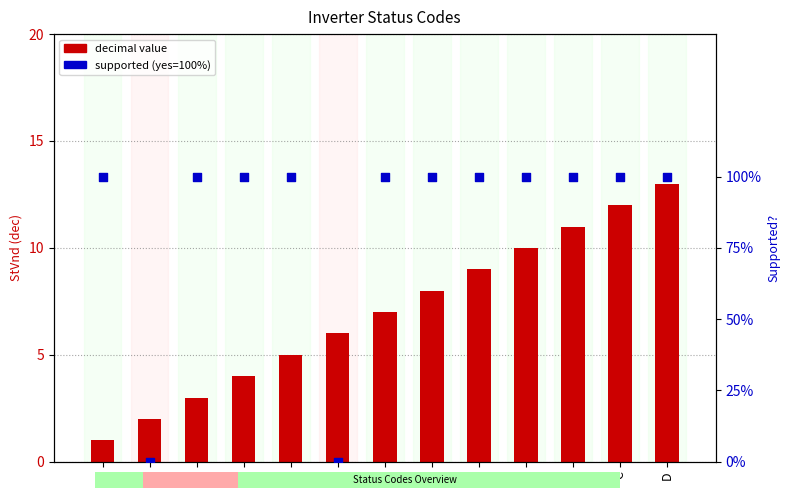

At which category is the sum across all series the highest?

D